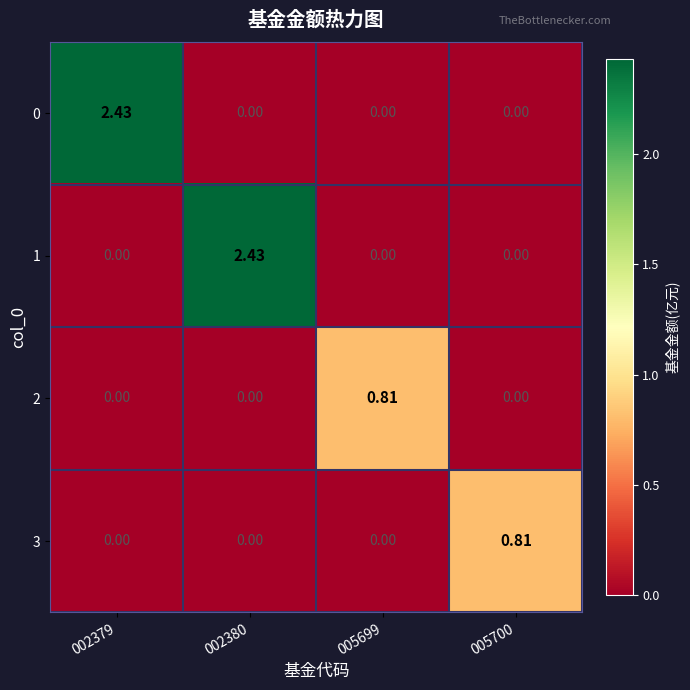

Which category has the highest value across all series?

002379